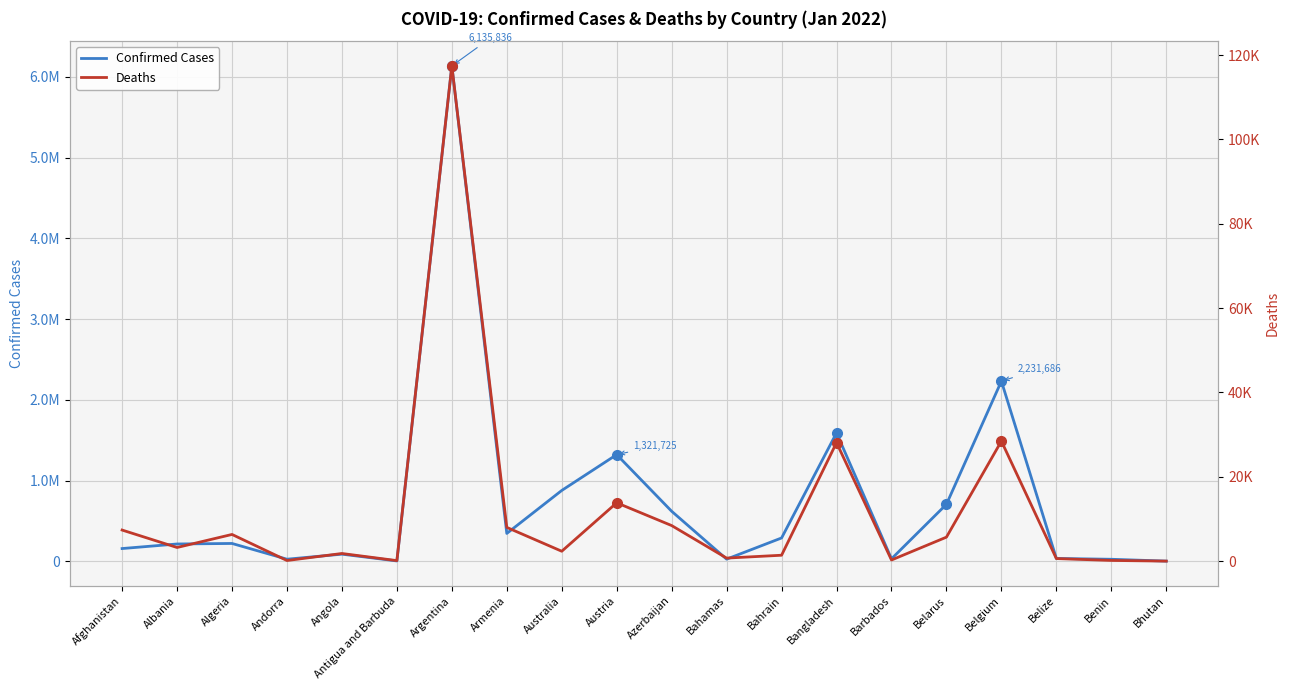

In Deaths, how many points are higher than both neighbors (excluding endpoints)?

6